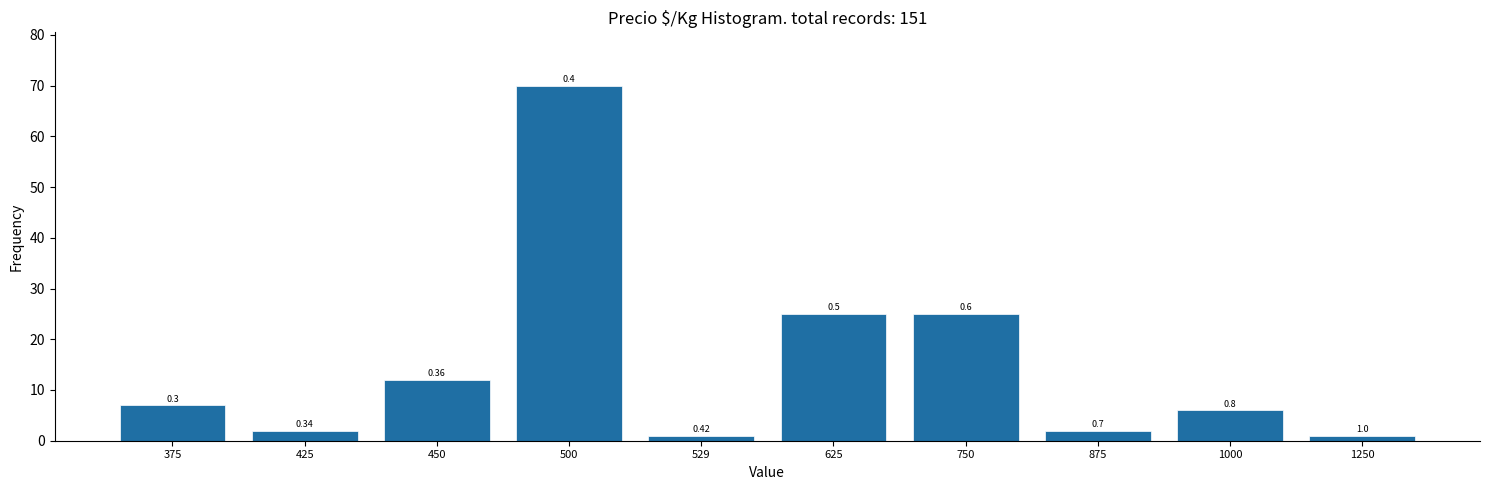

How many bars are there in total?

10